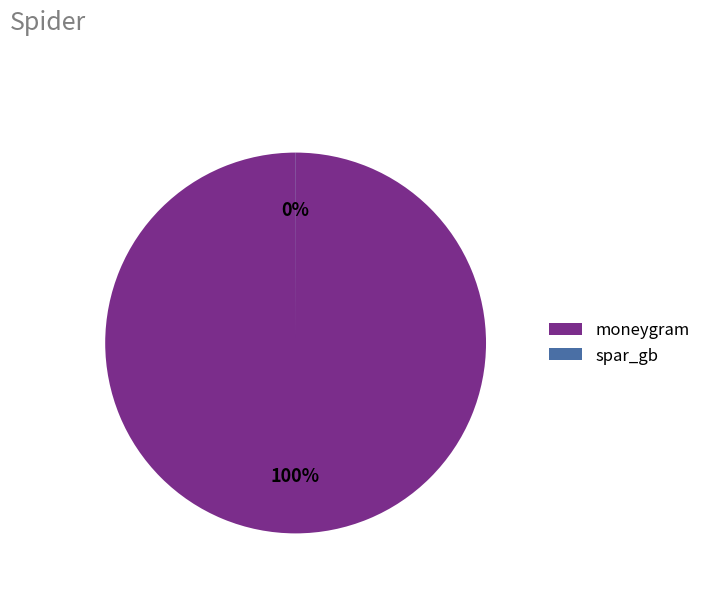

Which category has the biggest portion of the pie?

moneygram